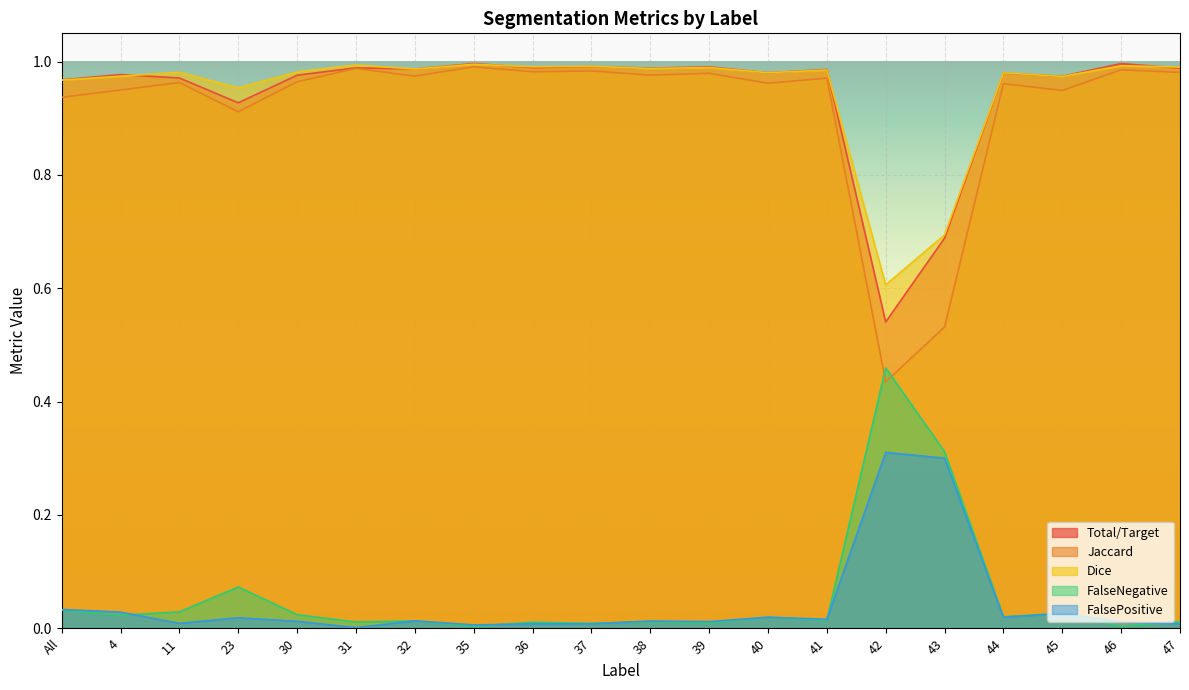

Reading right to left, list all the values displayed in this chart.

Total/Target: 47=1.0	46=1.0	45=1.0	44=1.0	43=0.7	42=0.5	41=1.0	40=1.0	39=1.0	38=1.0	37=1.0	36=1.0	35=1.0	32=1.0	31=1.0	30=1.0	23=0.9	11=1.0	4=1.0	All=1.0
Jaccard: 47=1.0	46=1.0	45=0.9	44=1.0	43=0.5	42=0.4	41=1.0	40=1.0	39=1.0	38=1.0	37=1.0	36=1.0	35=1.0	32=1.0	31=1.0	30=1.0	23=0.9	11=1.0	4=0.9	All=0.9
Dice: 47=1.0	46=1.0	45=1.0	44=1.0	43=0.7	42=0.6	41=1.0	40=1.0	39=1.0	38=1.0	37=1.0	36=1.0	35=1.0	32=1.0	31=1.0	30=1.0	23=1.0	11=1.0	4=1.0	All=1.0
FalseNegative: 47=0.0	46=0.0	45=0.0	44=0.0	43=0.3	42=0.5	41=0.0	40=0.0	39=0.0	38=0.0	37=0.0	36=0.0	35=0.0	32=0.0	31=0.0	30=0.0	23=0.1	11=0.0	4=0.0	All=0.0
FalsePositive: 47=0.0	46=0.0	45=0.0	44=0.0	43=0.3	42=0.3	41=0.0	40=0.0	39=0.0	38=0.0	37=0.0	36=0.0	35=0.0	32=0.0	31=0.0	30=0.0	23=0.0	11=0.0	4=0.0	All=0.0